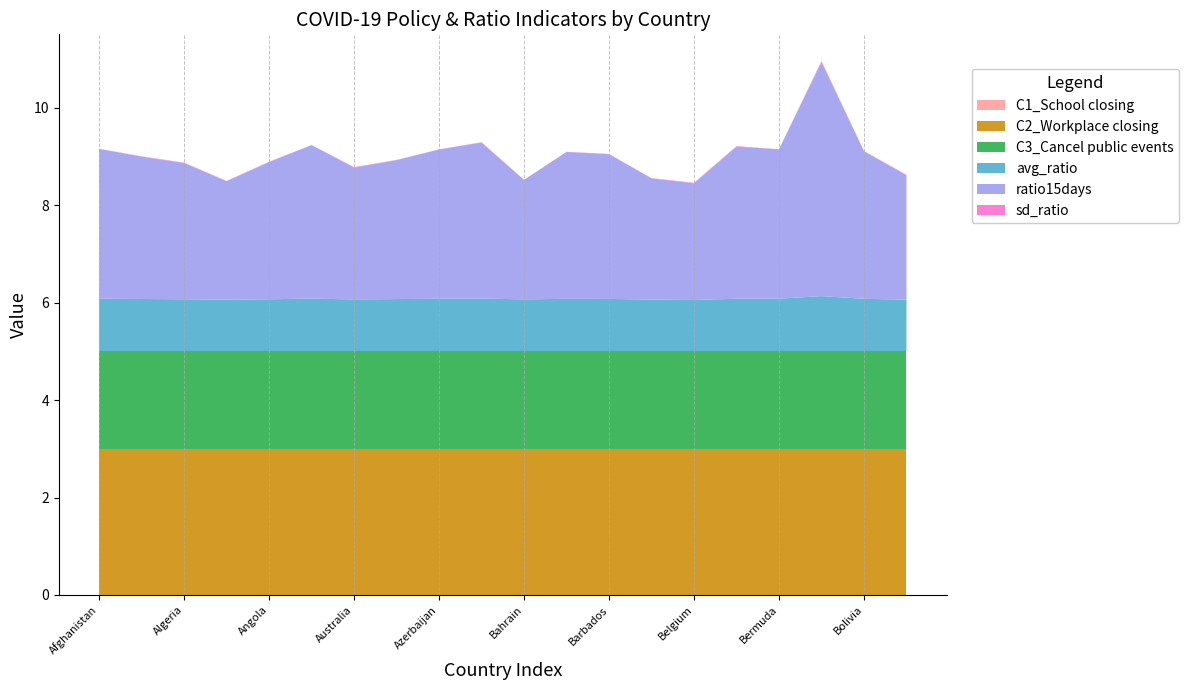

Reading left to right, extract all data points from this chart.

avg_ratio: 1.1	1.1	1.1	1.1	1.1	1.1	1.1	1.1	1.1	1.1	1.1	1.1	1.1	1.1	1.1	1.1	1.1	1.1	1.1	1.1
sd_ratio: 0.0	0.0	0.0	0.0	0.0	0.0	0.0	0.0	0.0	0.0	0.0	0.0	0.0	0.0	0.0	0.0	0.0	0.0	0.0	0.0
ratio15days: 3.1	2.9	2.8	2.4	2.8	3.2	2.7	2.9	3.1	3.2	2.5	3.0	3.0	2.5	2.4	3.1	3.1	4.8	3.0	2.6
C1_School closing: 0.0	0.0	0.0	0.0	0.0	0.0	0.0	0.0	0.0	0.0	0.0	0.0	0.0	0.0	0.0	0.0	0.0	0.0	0.0	0.0
C2_Workplace closing: 3.0	3.0	3.0	3.0	3.0	3.0	3.0	3.0	3.0	3.0	3.0	3.0	3.0	3.0	3.0	3.0	3.0	3.0	3.0	3.0
C3_Cancel public events: 2.0	2.0	2.0	2.0	2.0	2.0	2.0	2.0	2.0	2.0	2.0	2.0	2.0	2.0	2.0	2.0	2.0	2.0	2.0	2.0